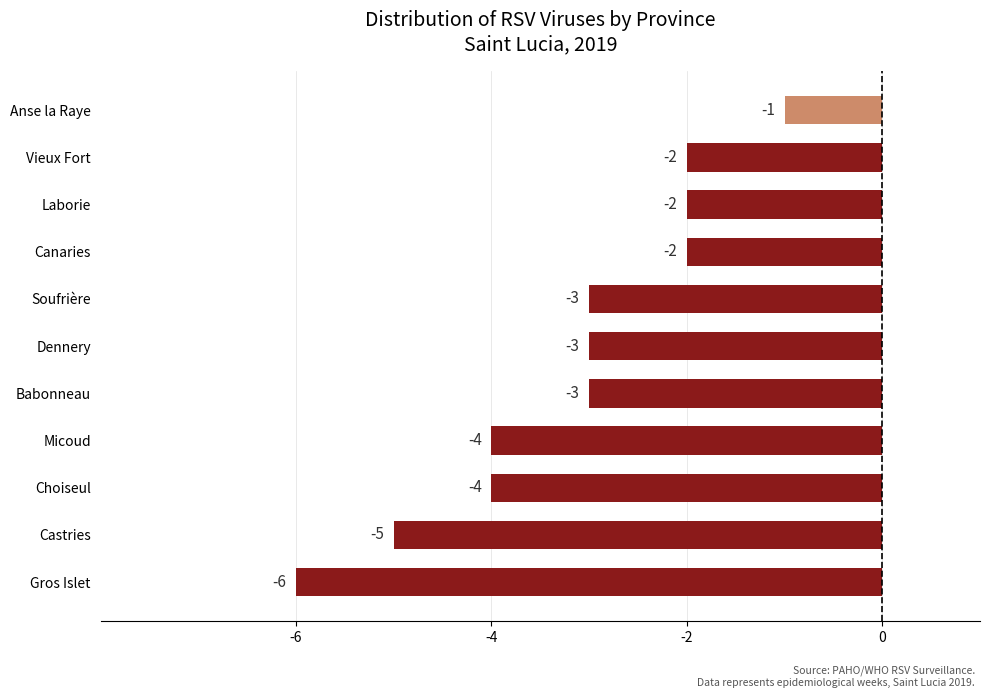

Does the chart contain any negative values?

Yes